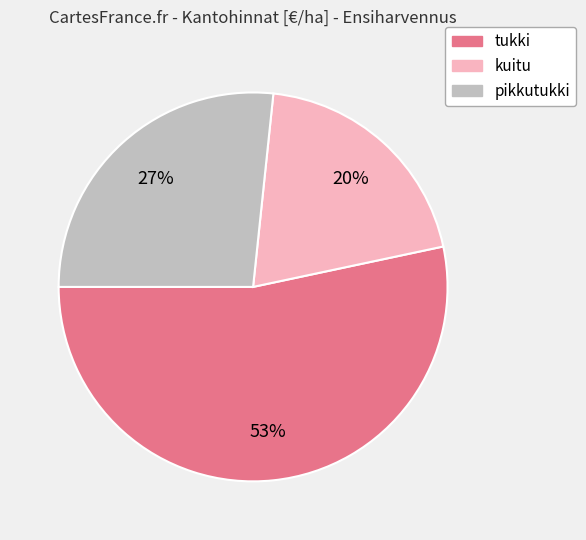

Is there any slice that represents more than half of the pie?

Yes